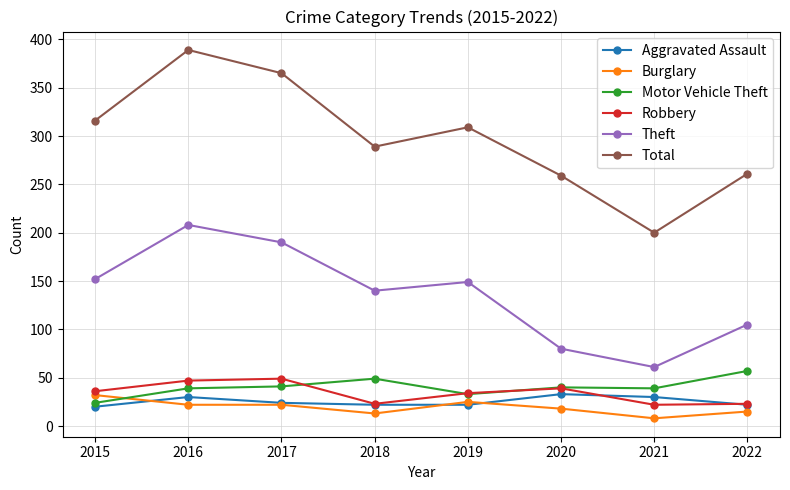

Does the chart display data point markers on the line(s)?

Yes